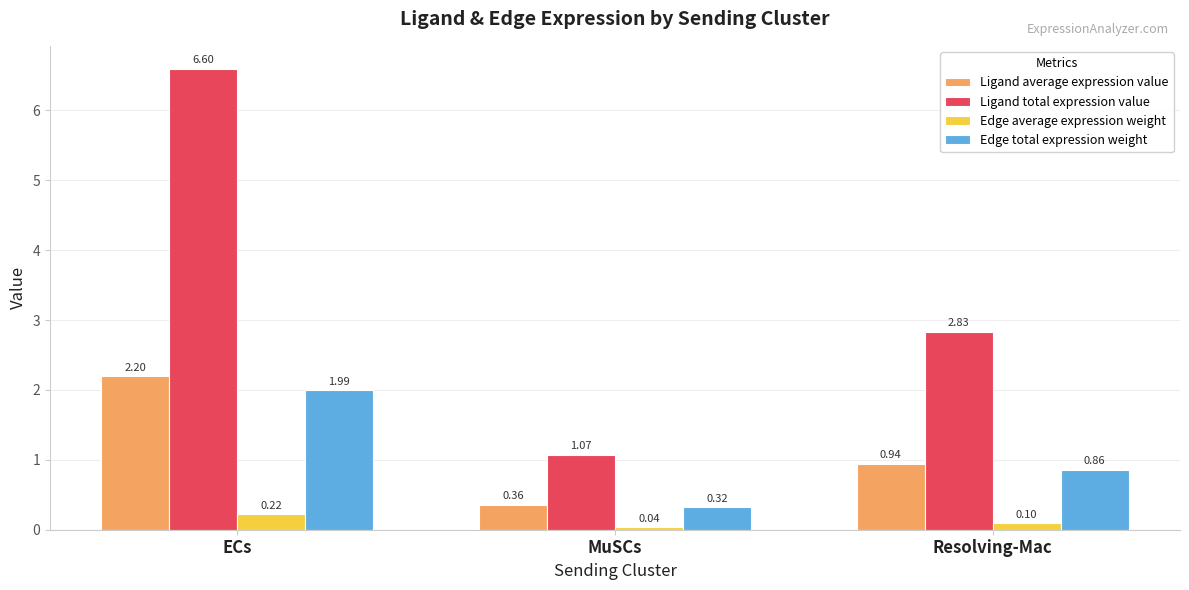

How many bars are there in each group?

4